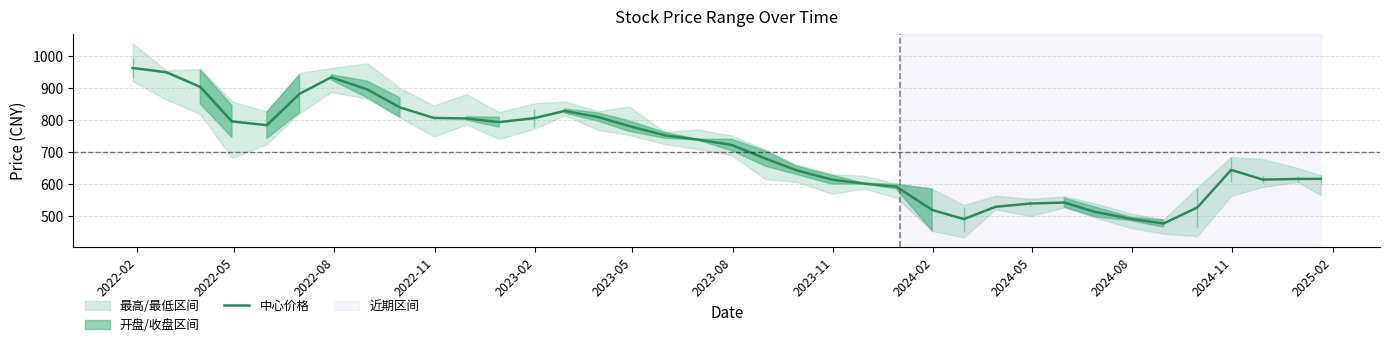

Reading right to left, list all the values displayed in this chart.

615.9	615.8	613.6	644.1	526.1	475.8	490.4	512.4	541.6	538.6	528.3	489.6	518.4	591.5	600.9	613.5	643.5	679.7	722.5	739.0	752.4	781.7	809.6	828.9	806.3	794.0	805.4	807.1	840.0	896.7	934.5	882.9	784.4	796.1	904.3	950.4	963.8